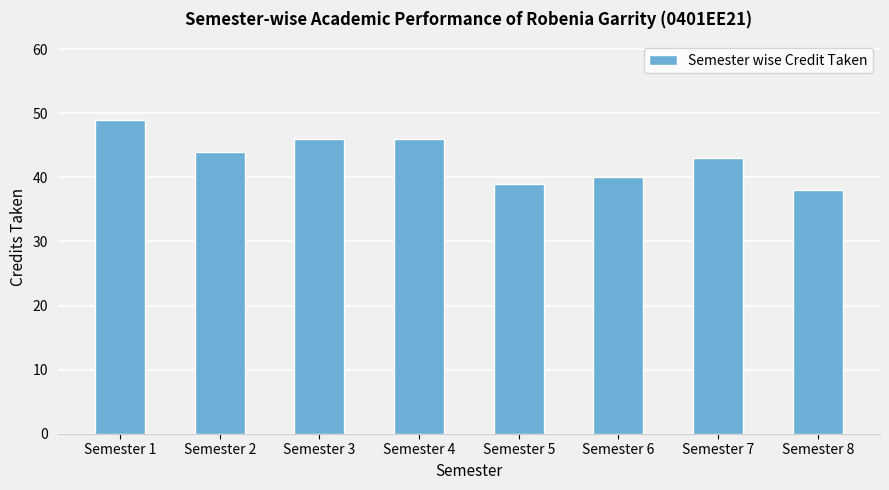

What is the value of the 3rd bar from the left?

46